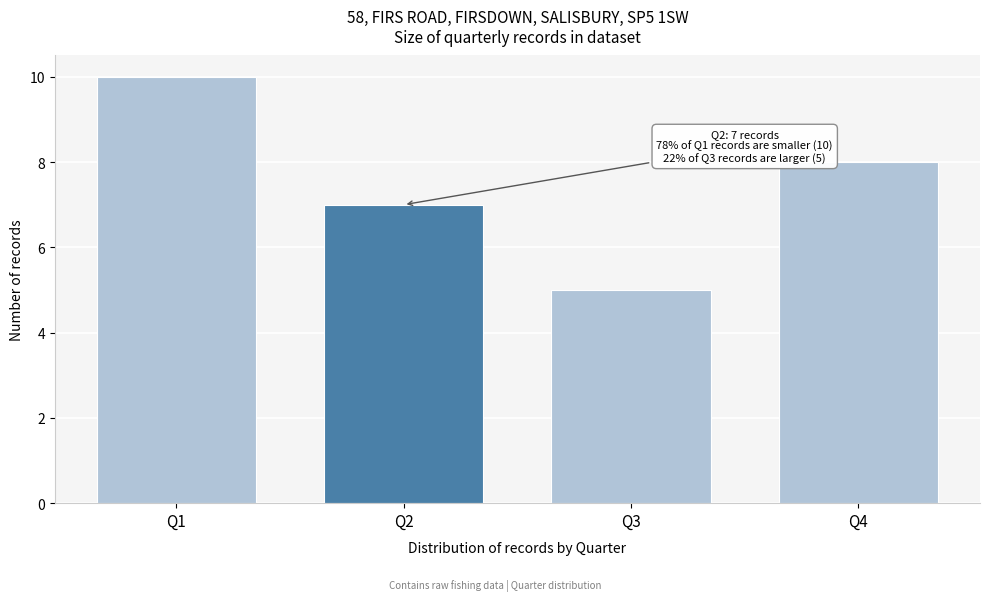

Reading left to right, transcribe all the data shown in this chart.

Q1=10	Q2=7	Q3=5	Q4=8